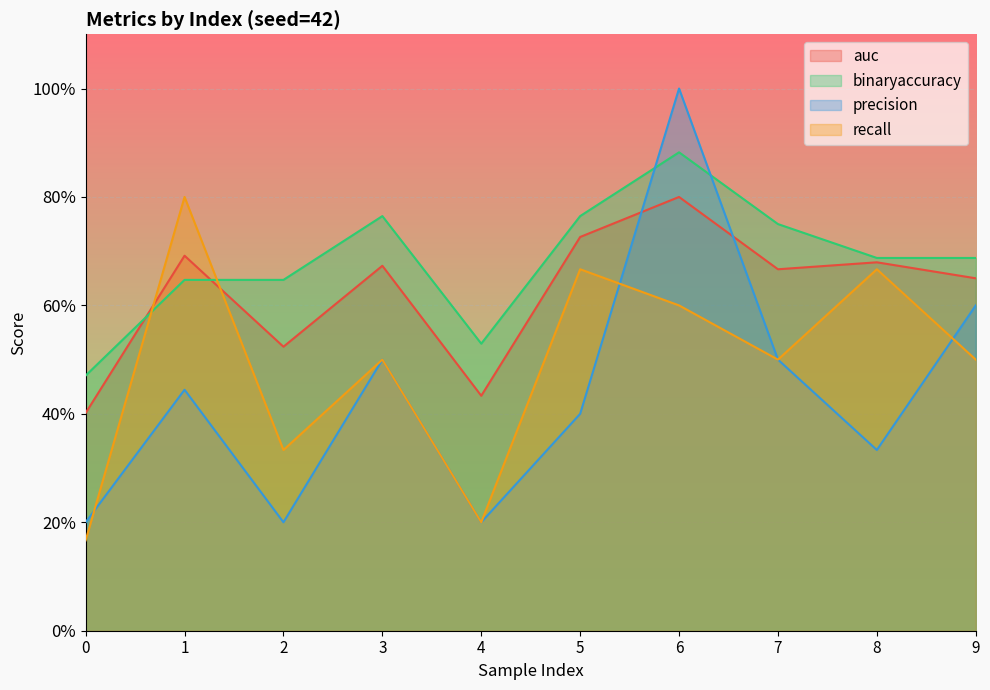

Reading right to left, transcribe all the data shown in this chart.

auc: 0.7	0.7	0.7	0.8	0.7	0.4	0.7	0.5	0.7	0.4
binaryaccuracy: 0.7	0.7	0.8	0.9	0.8	0.5	0.8	0.6	0.6	0.5
precision: 0.6	0.3	0.5	1.0	0.4	0.2	0.5	0.2	0.4	0.2
recall: 0.5	0.7	0.5	0.6	0.7	0.2	0.5	0.3	0.8	0.2